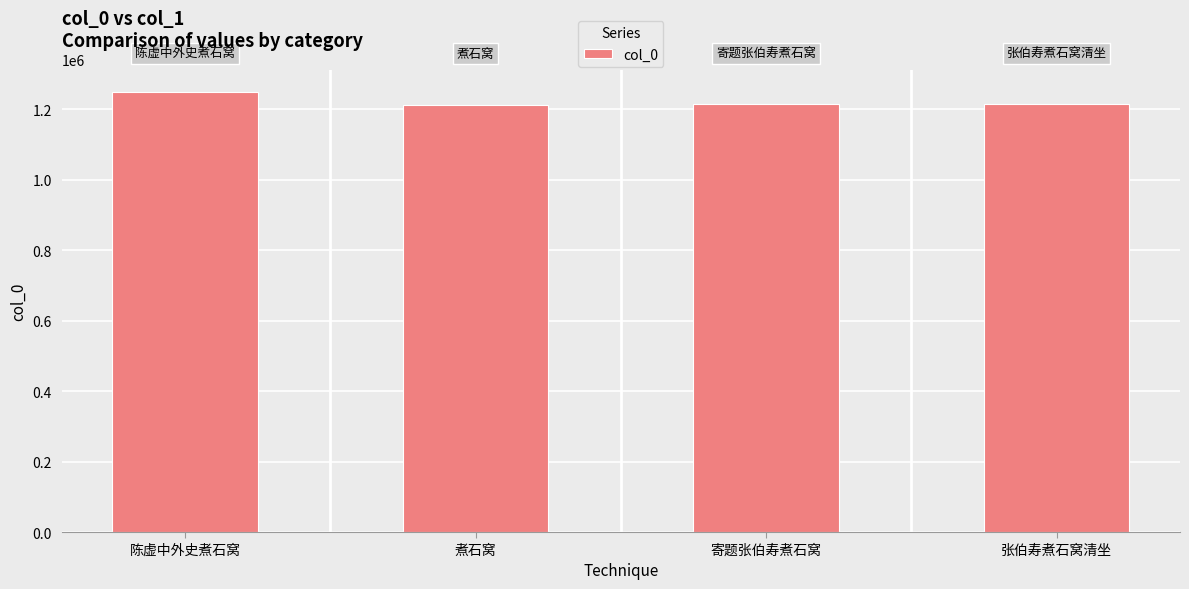

What is the maximum value shown in the chart?

1249929